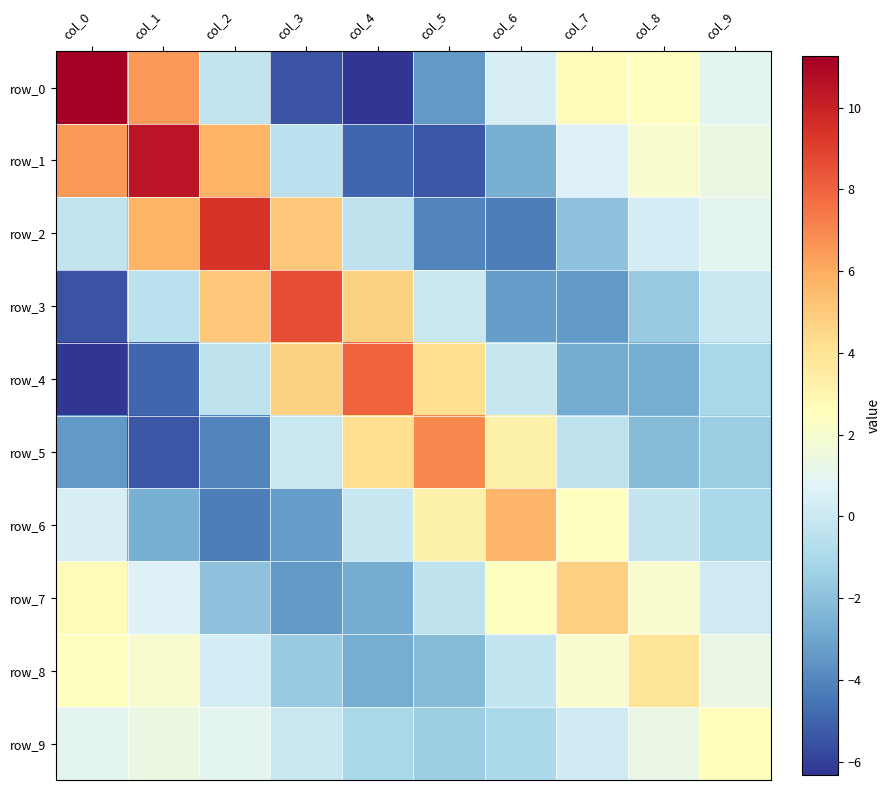

Reading left to right, list all the values displayed in this chart.

row_0: 11.3	6.5	-0.3	-5.4	-6.3	-3.4	0.5	2.7	2.4	0.9
row_1: 6.5	10.5	5.8	-0.5	-5.0	-5.4	-2.6	0.6	2.1	1.4
row_2: -0.3	5.8	9.4	5.1	-0.4	-4.1	-4.2	-1.9	0.4	1.0
row_3: -5.4	-0.5	5.1	8.6	4.7	-0.1	-3.2	-3.4	-1.6	-0.0
row_4: -6.3	-5.0	-0.4	4.7	8.0	4.2	-0.1	-2.8	-2.7	-1.1
row_5: -3.4	-5.4	-4.1	-0.1	4.2	6.9	3.2	-0.4	-2.1	-1.5
row_6: 0.5	-2.6	-4.2	-3.2	-0.1	3.2	5.7	2.4	-0.2	-1.0
row_7: 2.7	0.6	-1.9	-3.4	-2.8	-0.4	2.4	4.8	2.0	0.2
row_8: 2.4	2.1	0.4	-1.6	-2.7	-2.1	-0.2	2.0	4.0	1.3
row_9: 0.9	1.4	1.0	-0.0	-1.1	-1.5	-1.0	0.2	1.3	2.6